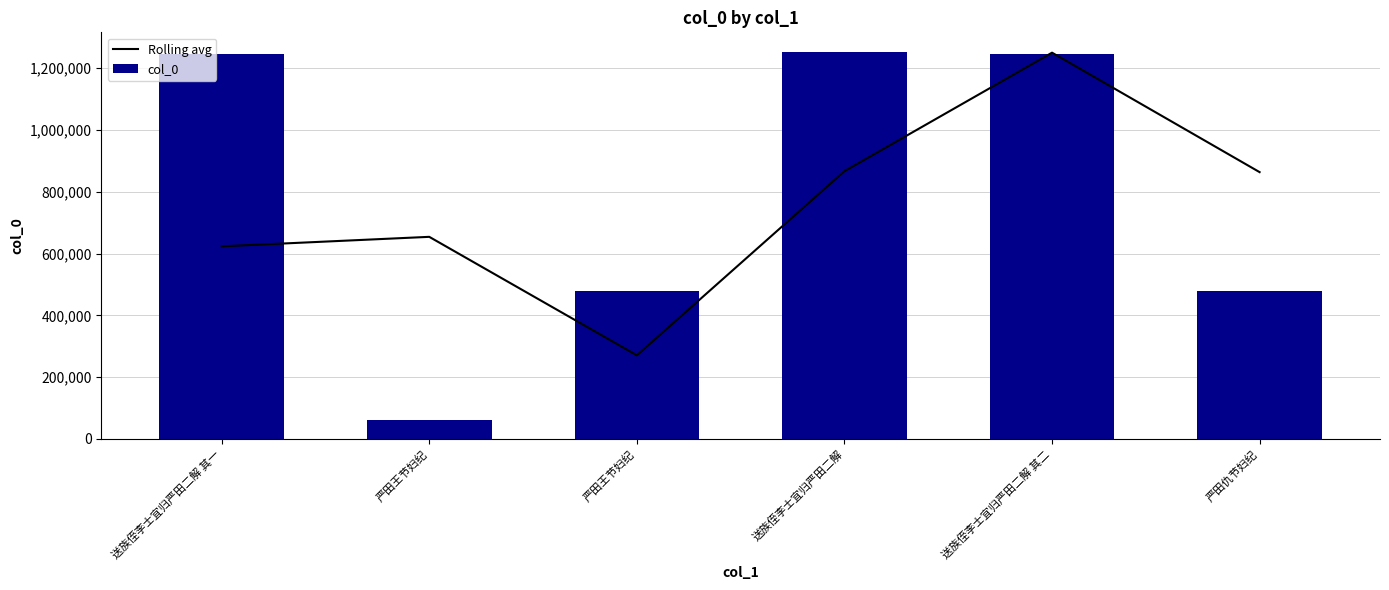

Reading right to left, transcribe all the data shown in this chart.

Rolling avg: 严田仇节妇纪=863480.0	送族侄李士宜归严田二解 其二=1250045.5	送族侄李士宜归严田二解=866618.0	严田王节妇纪=270681.0	严田王节妇纪=654108.0	送族侄李士宜归严田二解 其一=623453.0
col_0: 严田仇节妇纪=480053.0	送族侄李士宜归严田二解 其二=1246907.0	送族侄李士宜归严田二解=1253184.0	严田王节妇纪=480052.0	严田王节妇纪=61310.0	送族侄李士宜归严田二解 其一=1246906.0